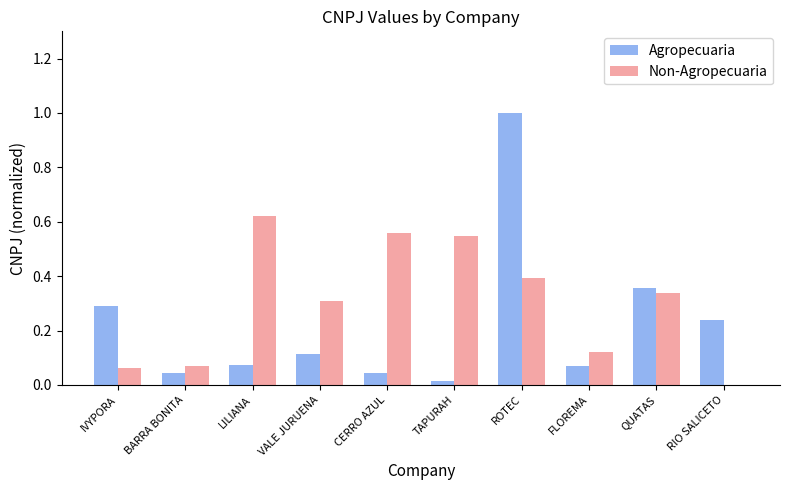

The value of Agropecuaria at VALE JURUENA is 0.2. True or false?

False